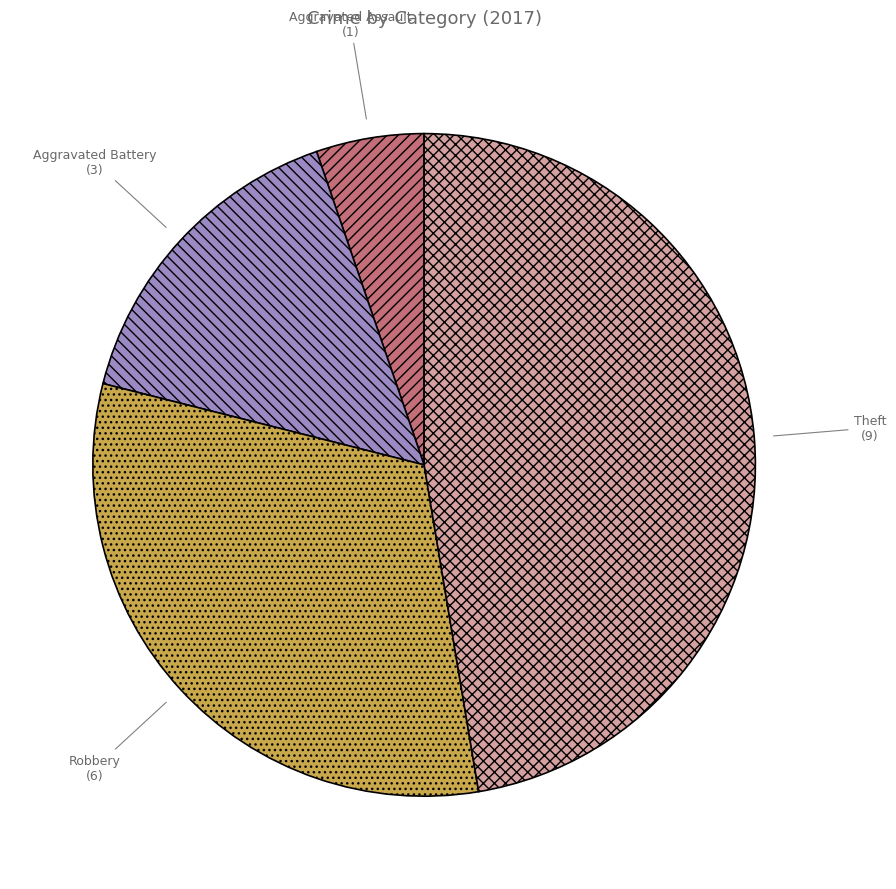

How many segments does this pie chart have?

4